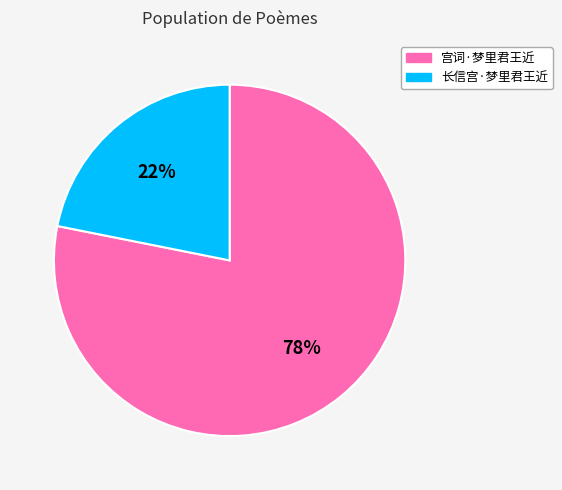

Count the number of slices in the pie.

2